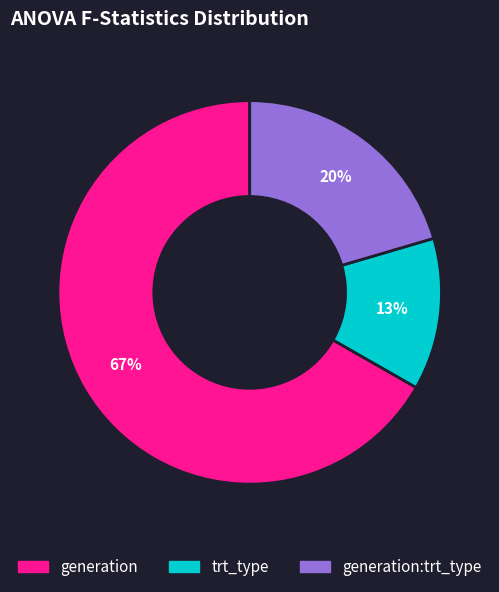

How many slices are in this pie chart?

3